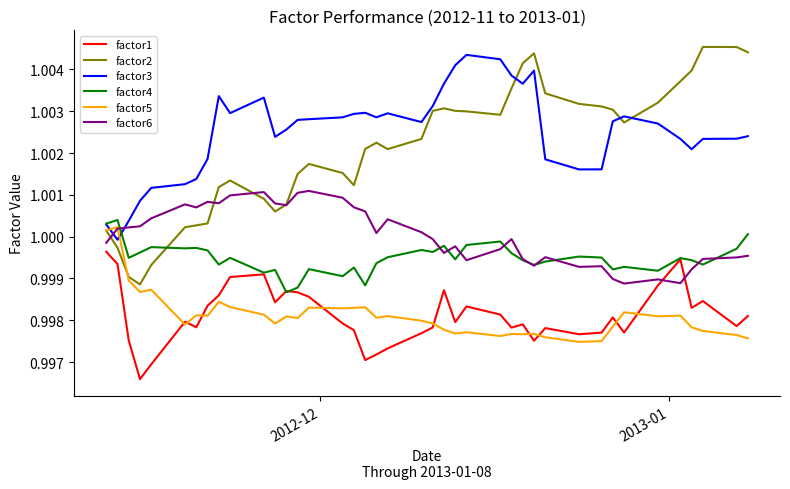

Does the chart have visible grid lines?

No